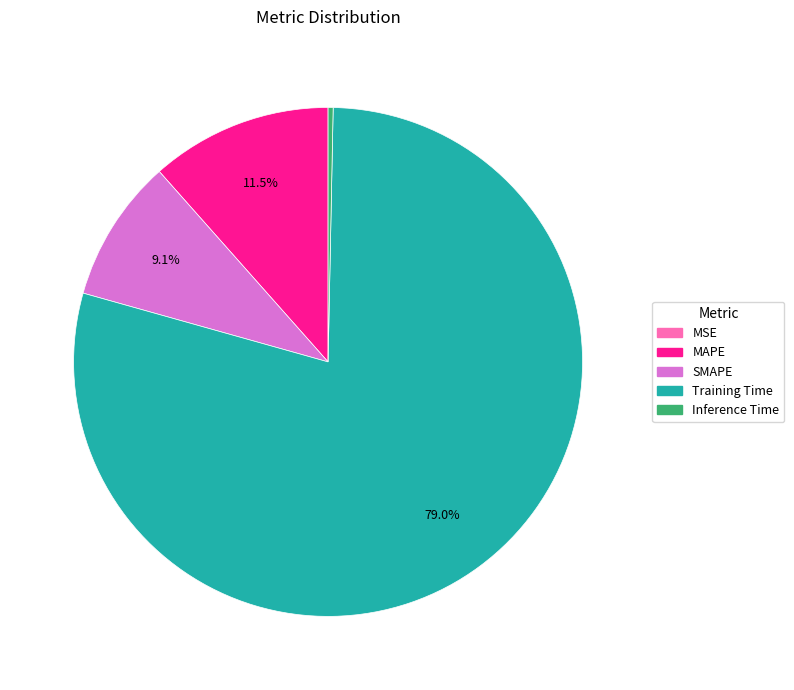

To the nearest percent, what is the average slice percentage?

20%